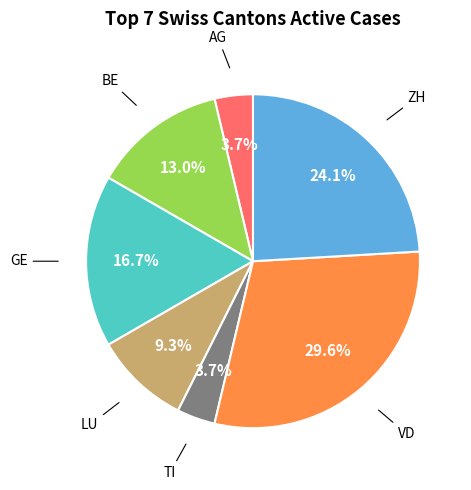

Is there any slice that represents more than half of the pie?

No